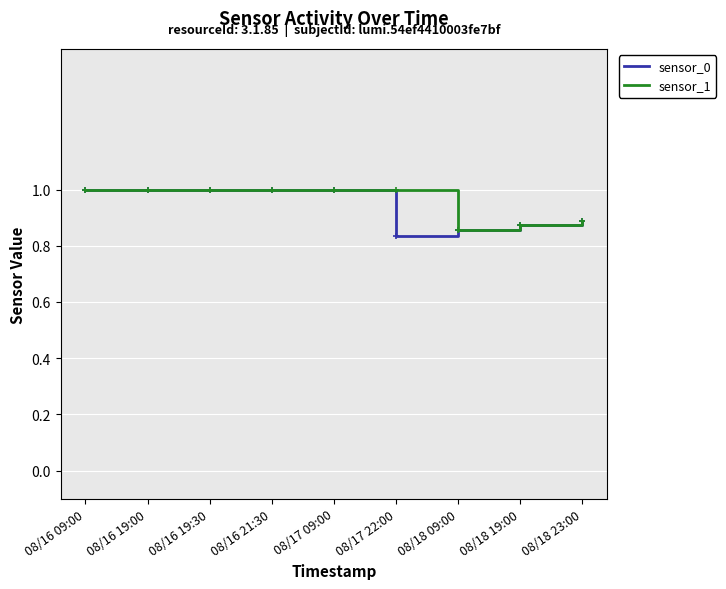

The sensor_0 series shows 1.0 at 08/16 19:00. True or false?

True